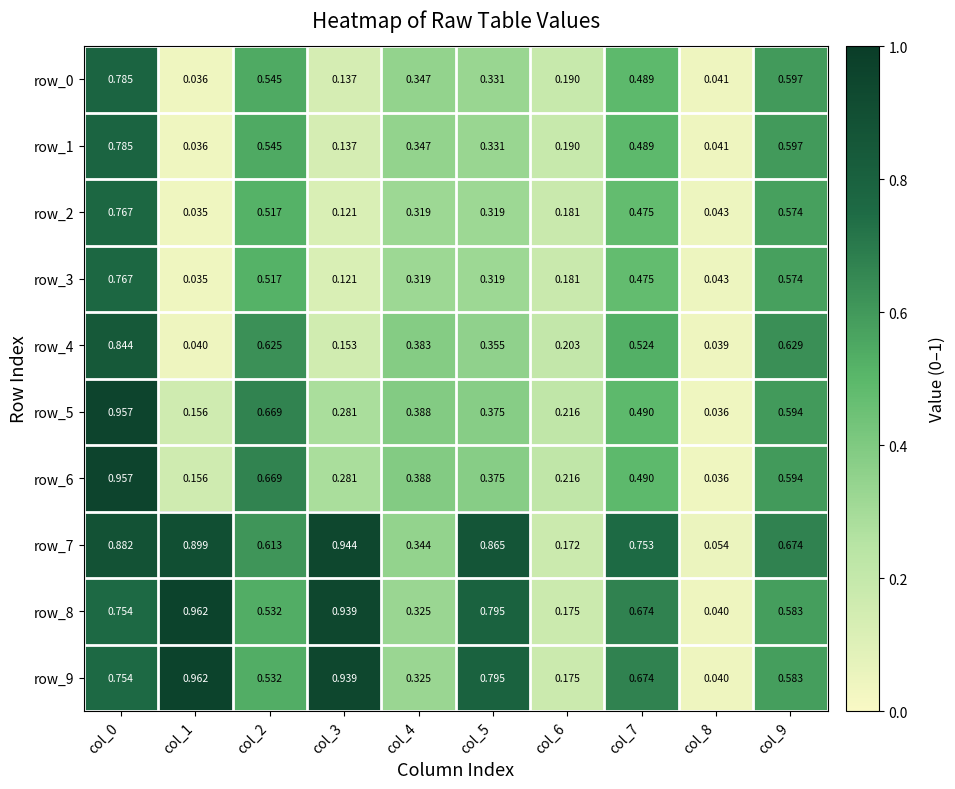

True or false: row_3 has a value of 1.0 at col_9.

False